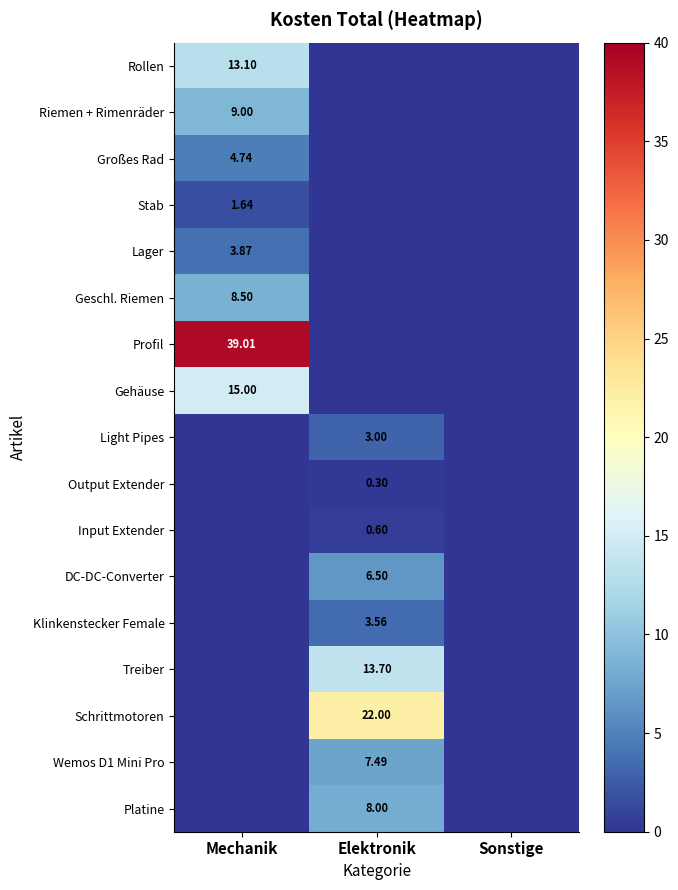

How many series are shown in this chart?

17